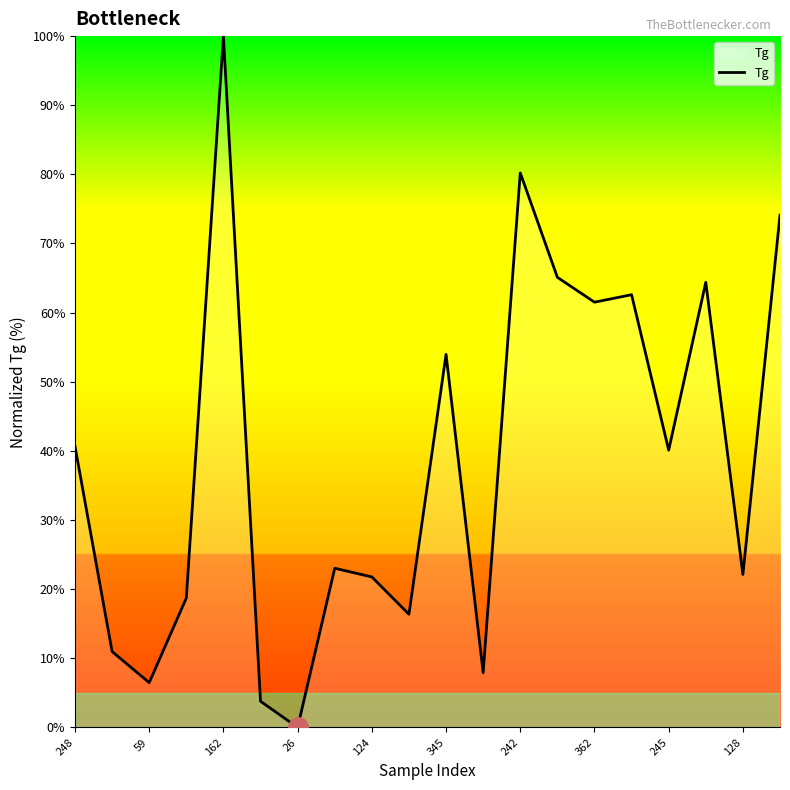

What is the greatest value displayed?

100.0